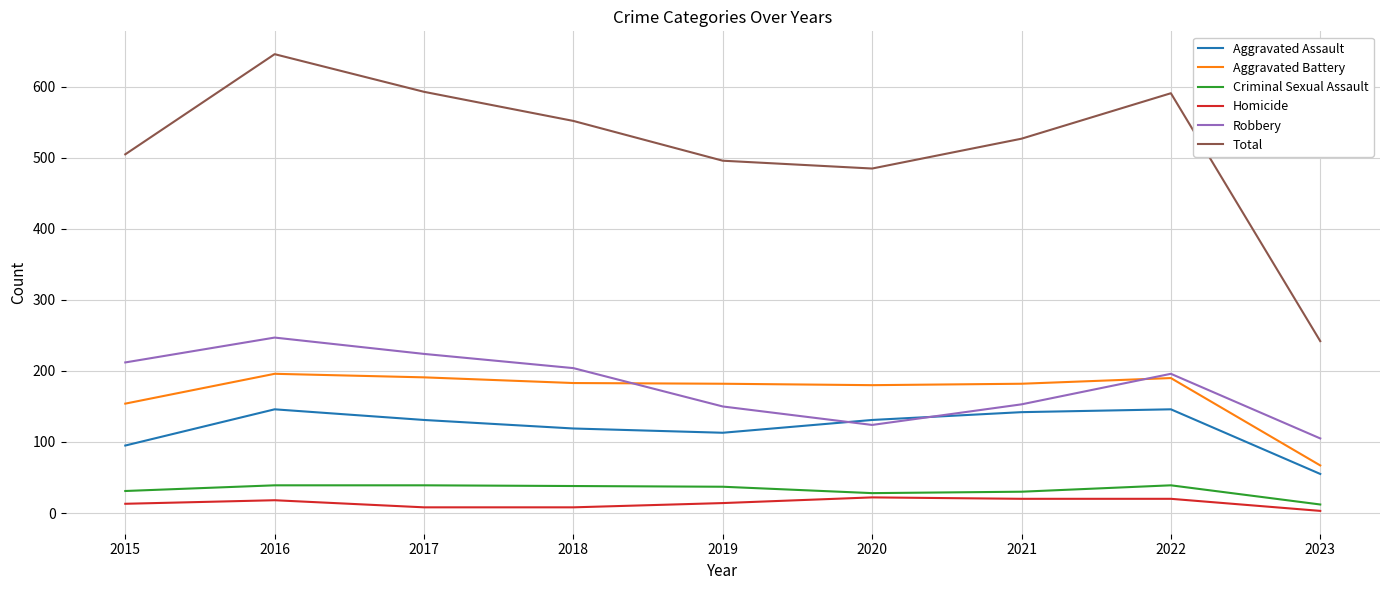

What is the sum of the Robbery values at 2023 and 2020?

229